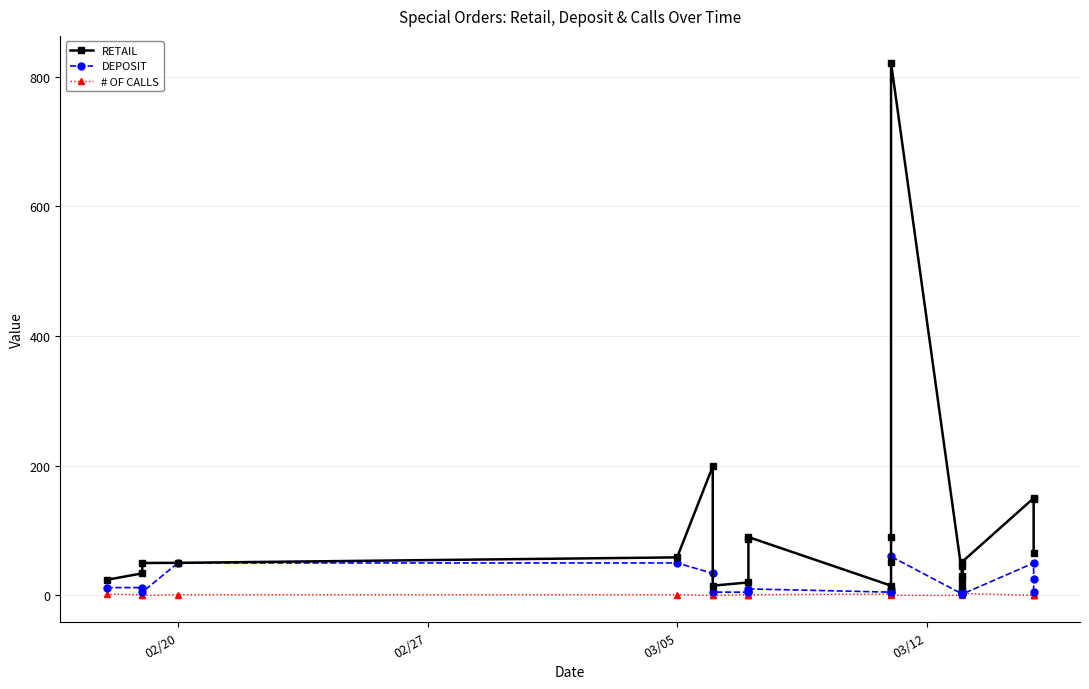

Which series has the largest total across all categories?

RETAIL